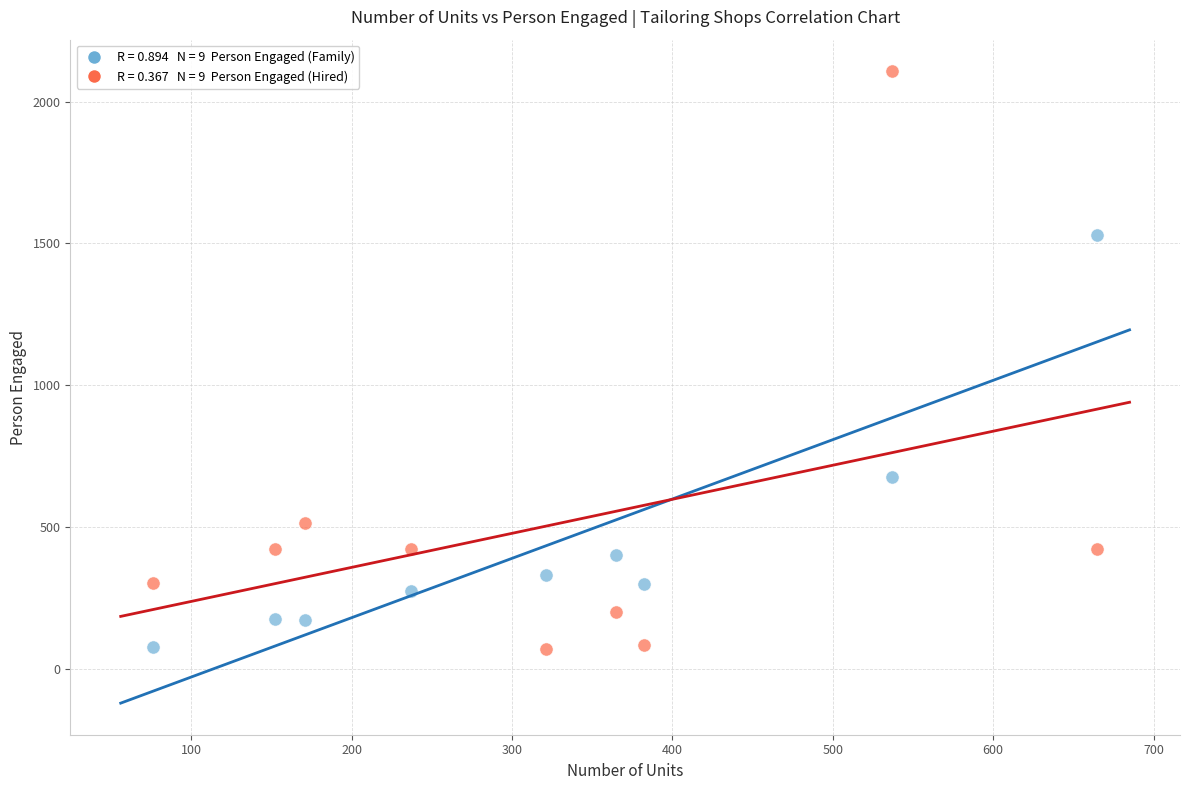

Across all series, what Y value is closest to 1088?

678